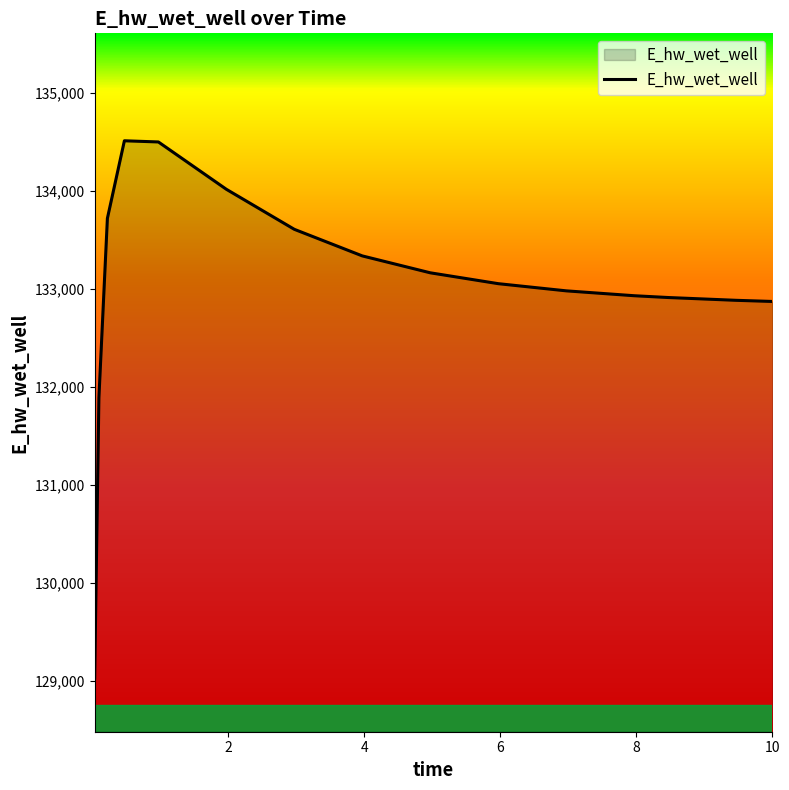

What is the greatest value displayed?

134508.0